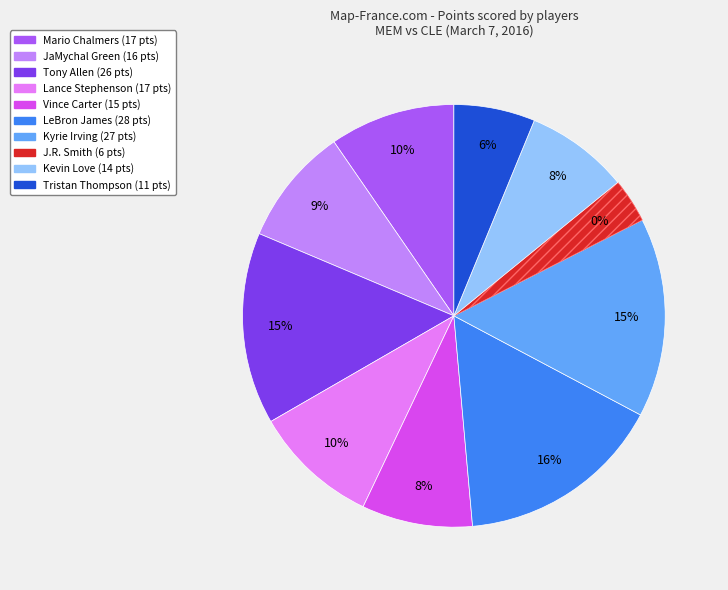

Is there a majority slice in this chart?

No